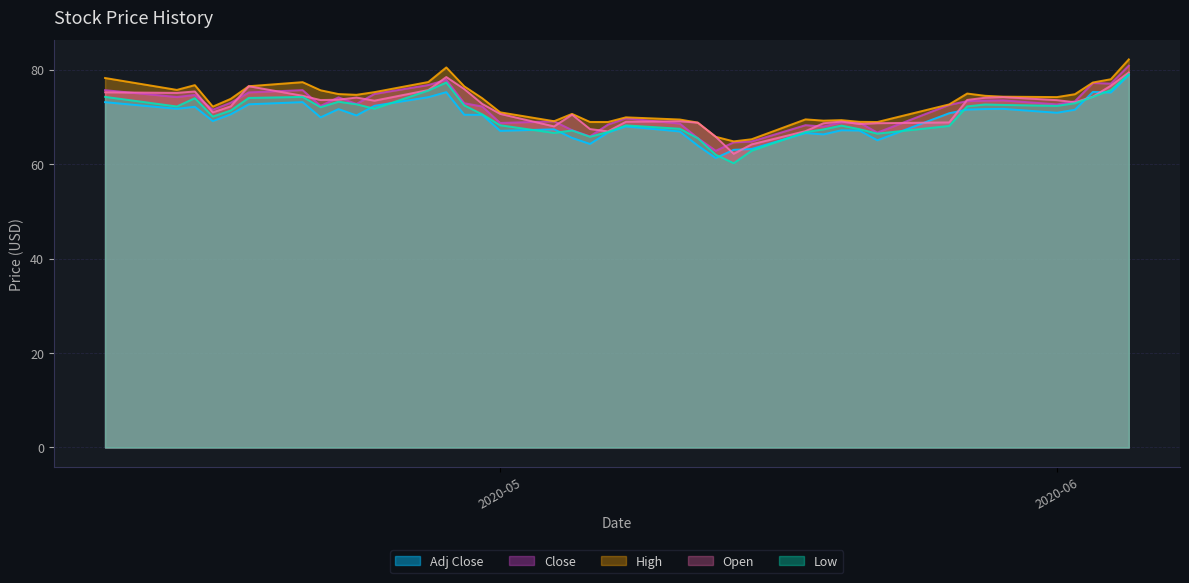

What is the lowest value of the Close series?

62.8